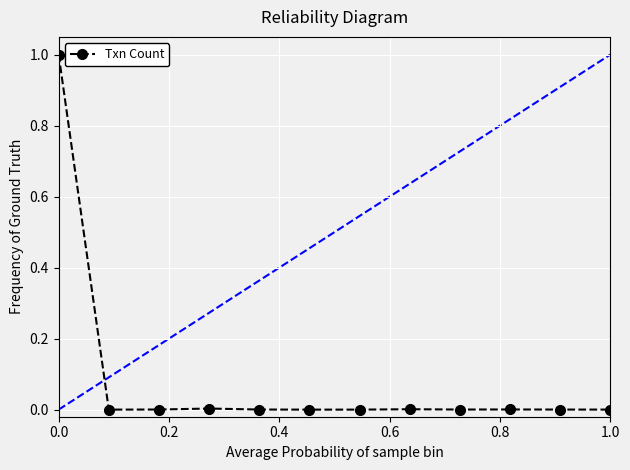

What is the value of the 1st point from the left?

1.0